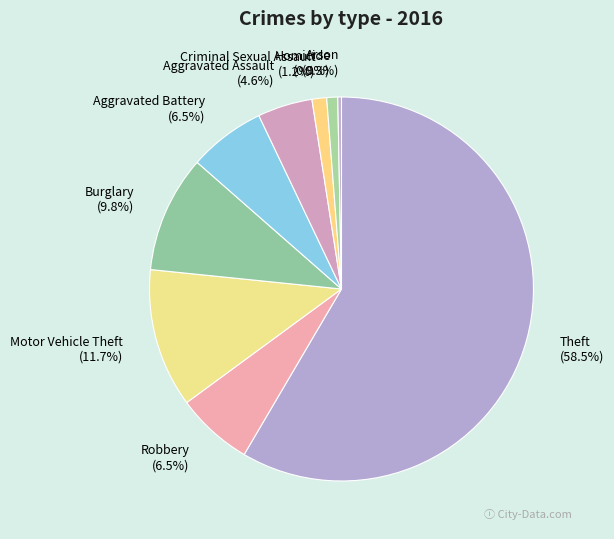

Which category has the biggest portion of the pie?

Theft